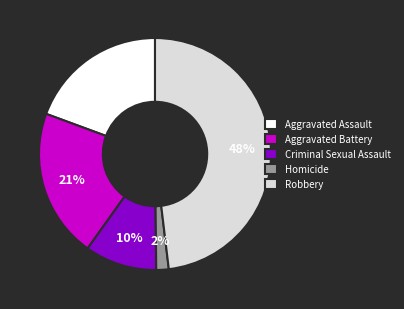

Which category has the biggest portion of the pie?

Robbery